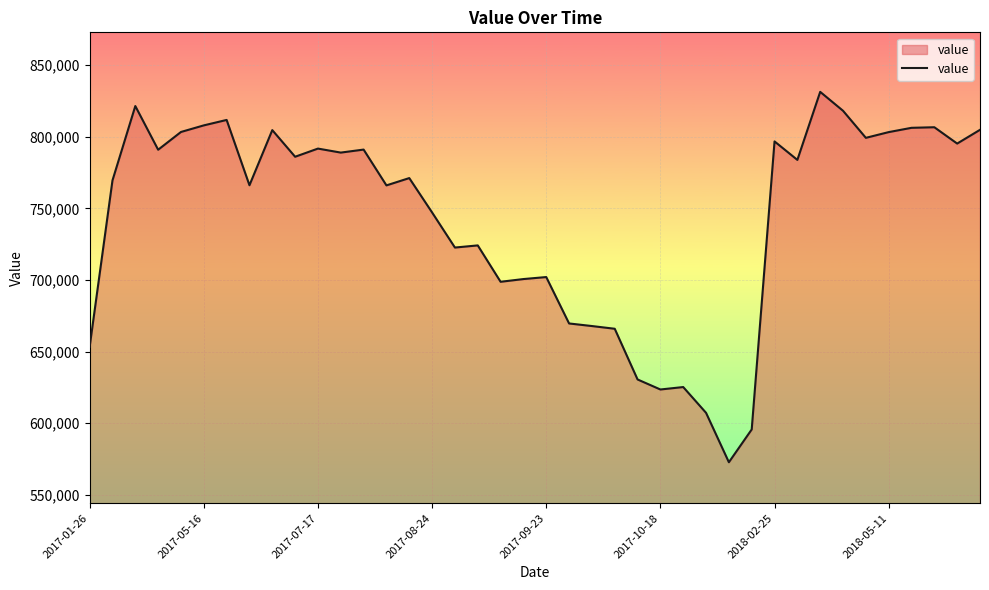

What is the smallest value displayed?

572700